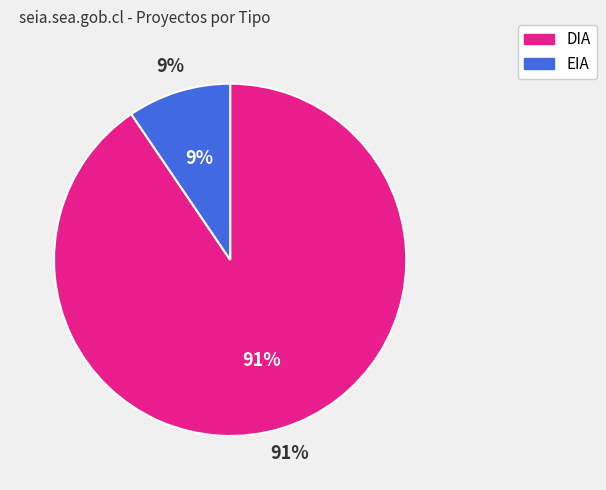

To the nearest percent, what portion does EIA represent?

9%